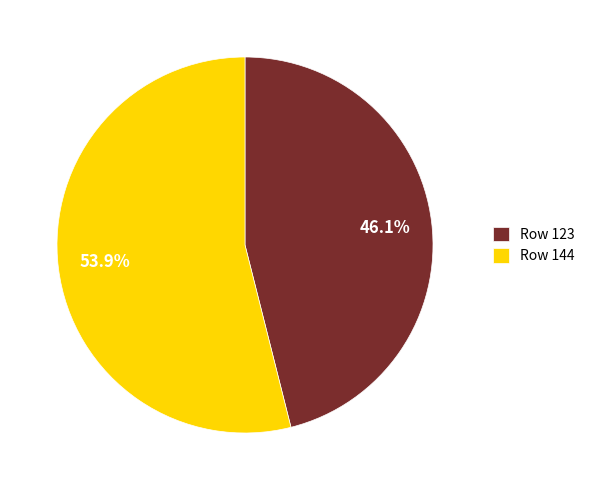

To the nearest percent, what percentage of the pie is Row 123?

46%